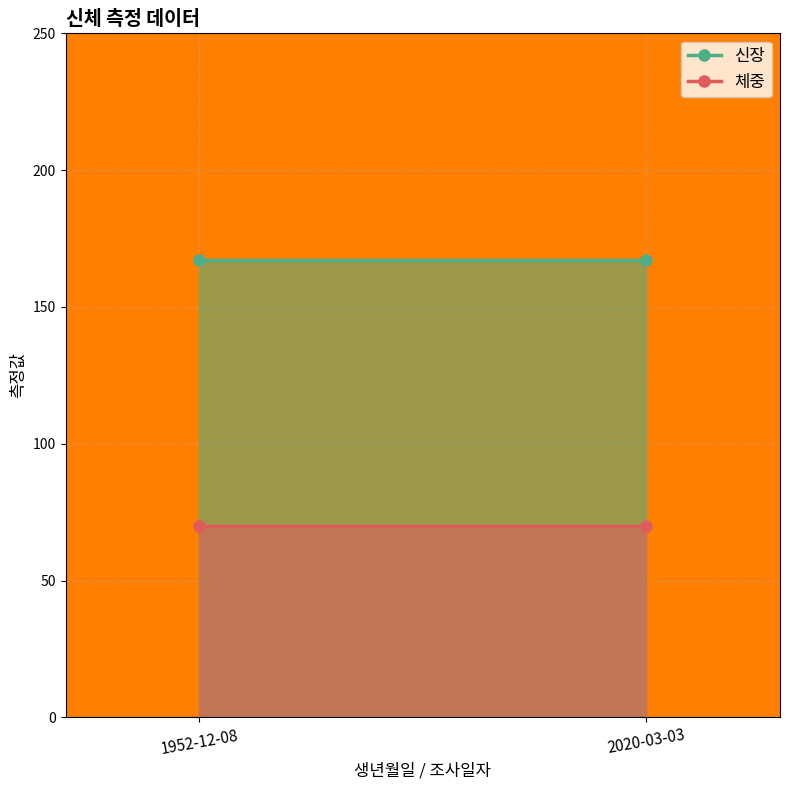

Which label corresponds to the smallest value in the chart?

1952-12-08